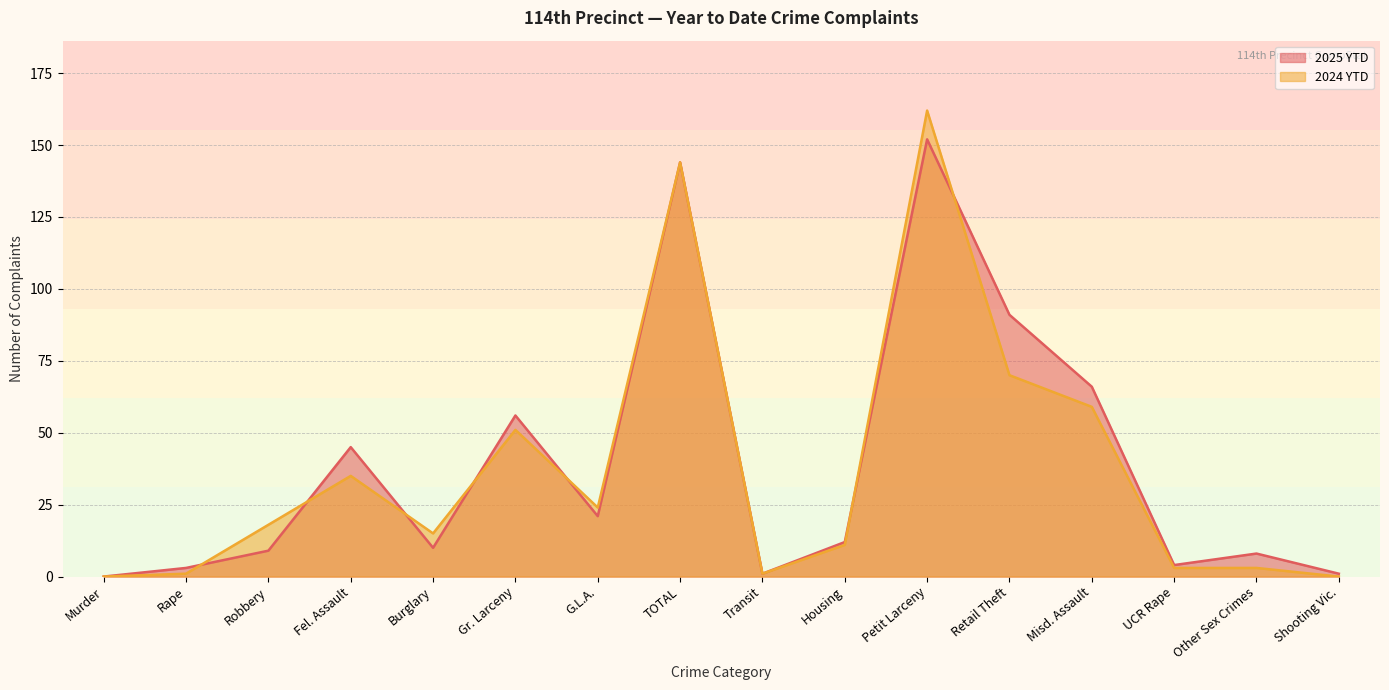

How many lines are shown in the chart?

2